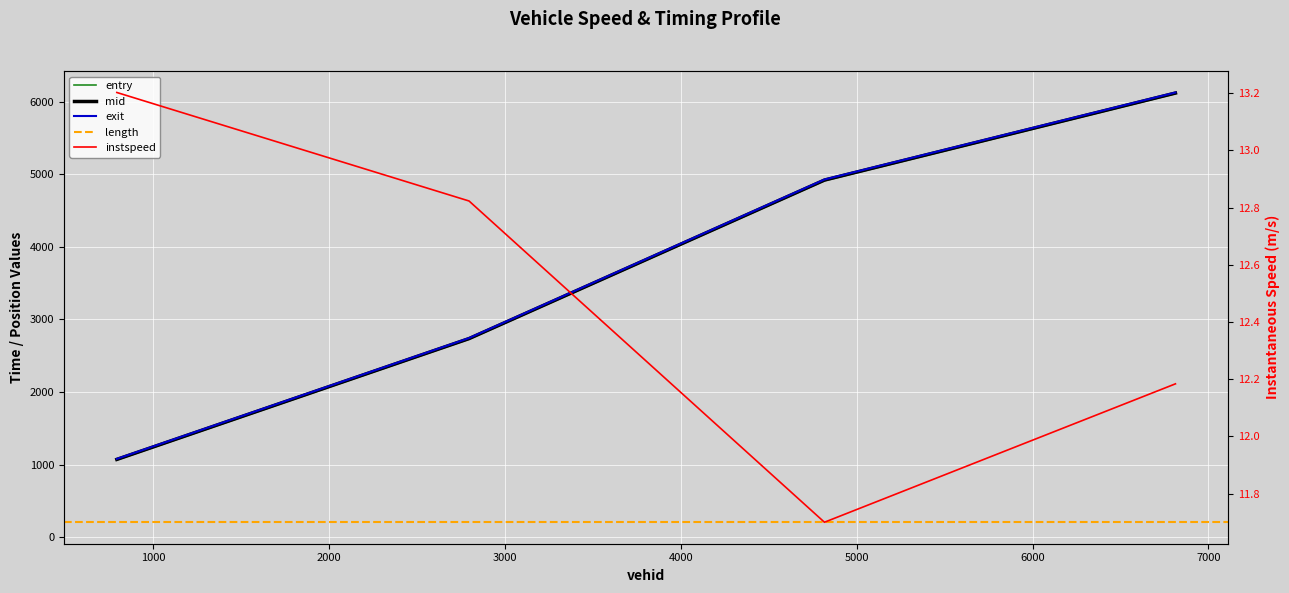

At how many categories does at least one series exceed 280?

4